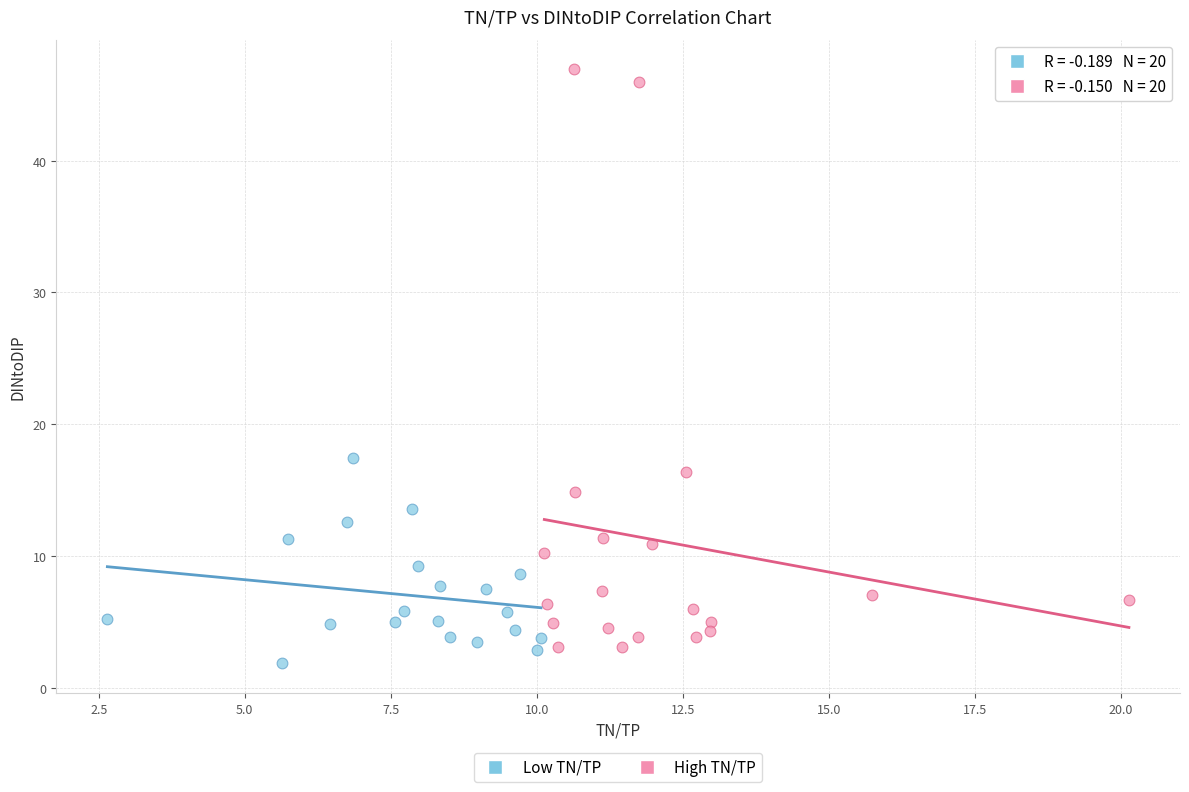

Which series contains the highest Y value?

High TN/TP